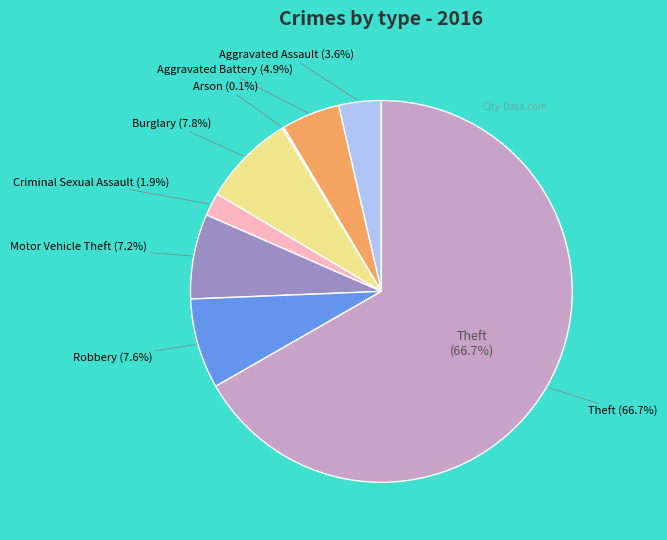

Does Theft represent more than half of the total?

Yes